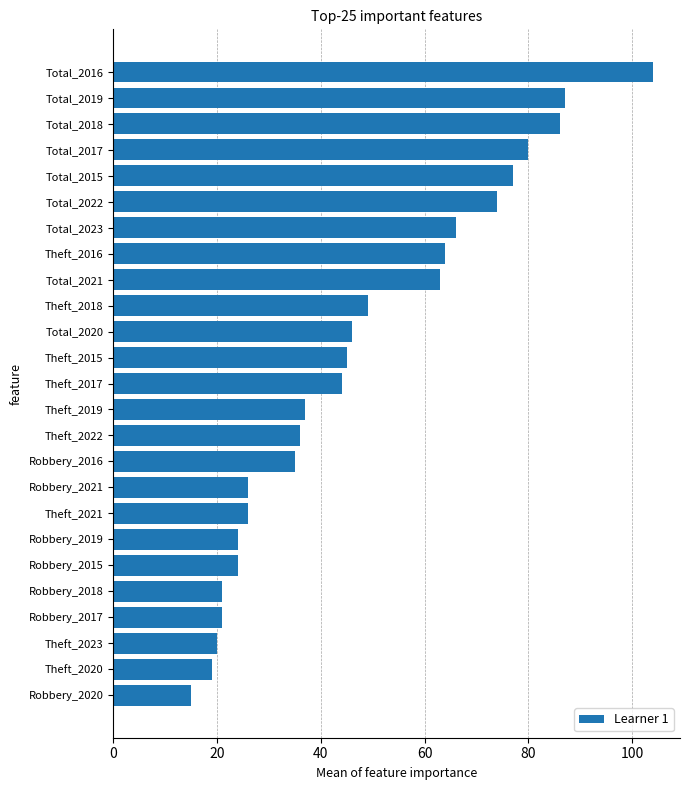

What is the change in value from Theft_2021 to Total_2017?

+54